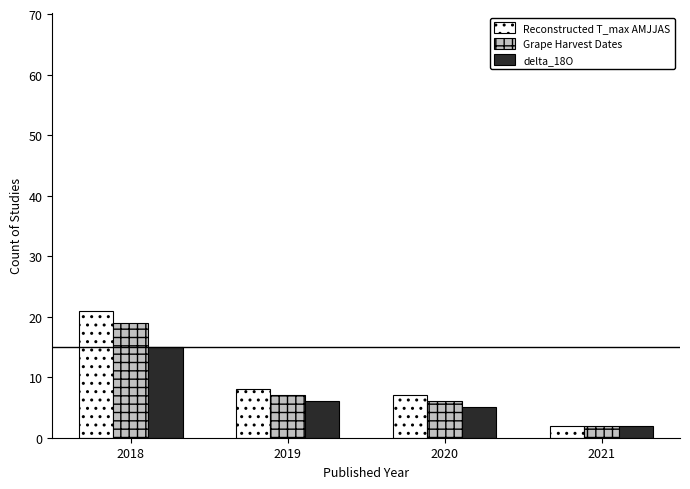

Is the value of delta_18O at 2021 greater than the value of Grape Harvest Dates at 2018?

No